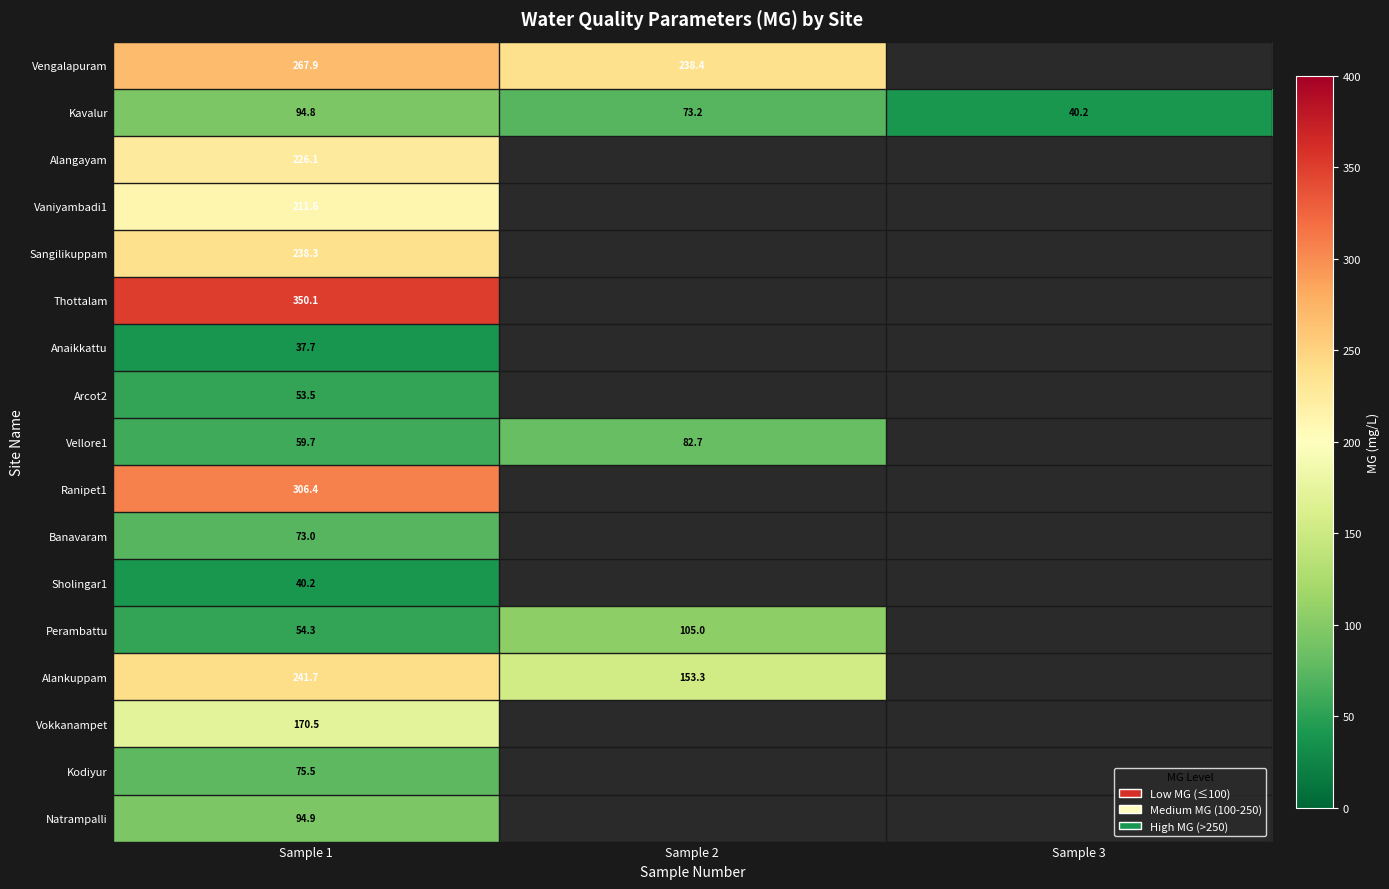

Rank the series by their maximum value, from lowest to highest.

Anaikkattu, Sholingar1, Arcot2, Banavaram, Kodiyur, Vellore1, Kavalur, Natrampalli, Perambattu, Vokkanampet, Vaniyambadi1, Alangayam, Sangilikuppam, Alankuppam, Vengalapuram, Ranipet1, Thottalam